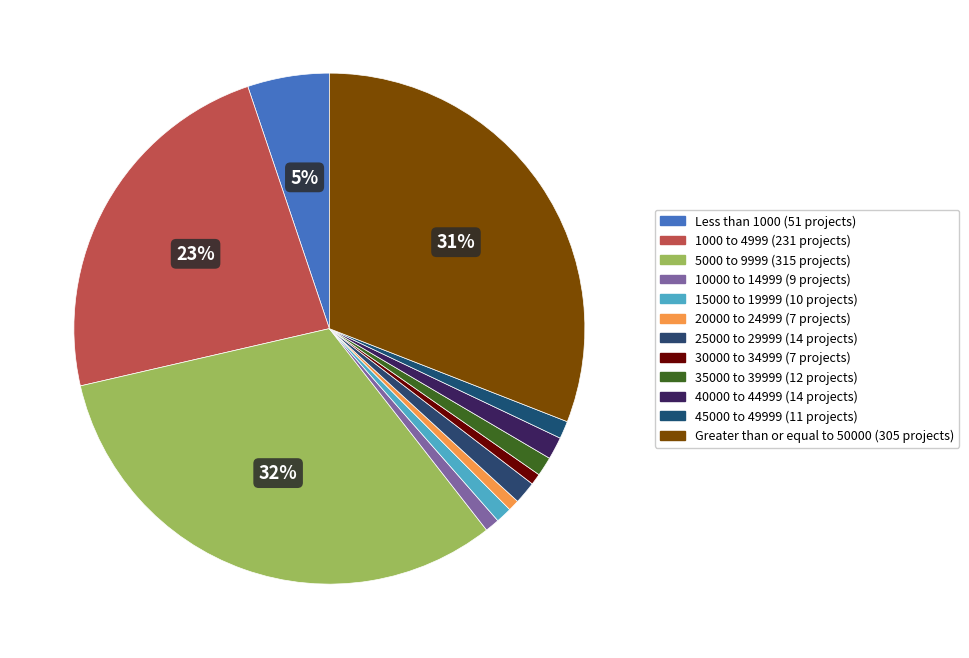

Count the number of slices in the pie.

12